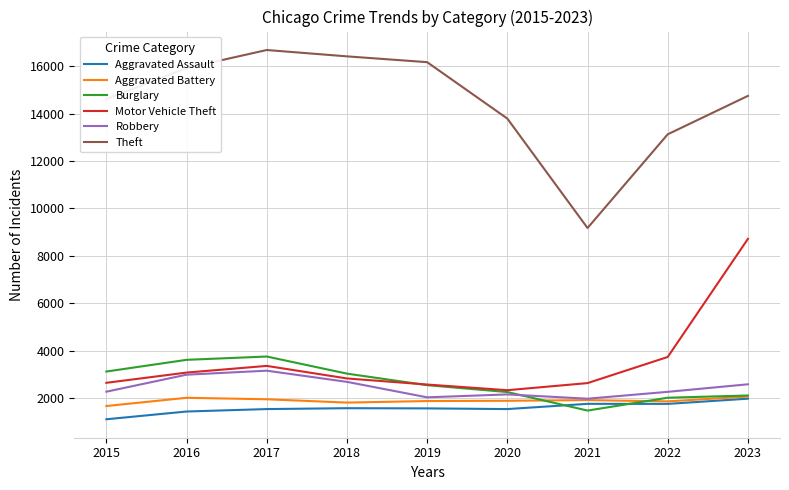

How many interior local peaks does the Theft series have?

1